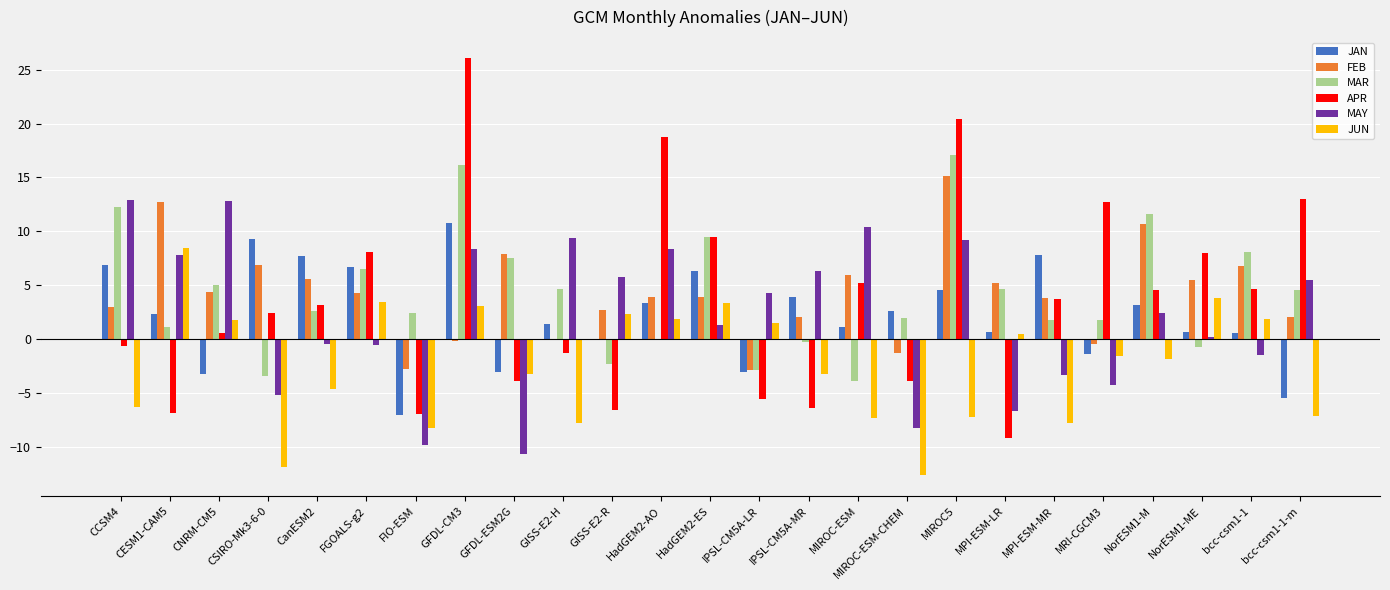

Which category has the highest value in the JUN series?

CESM1-CAM5